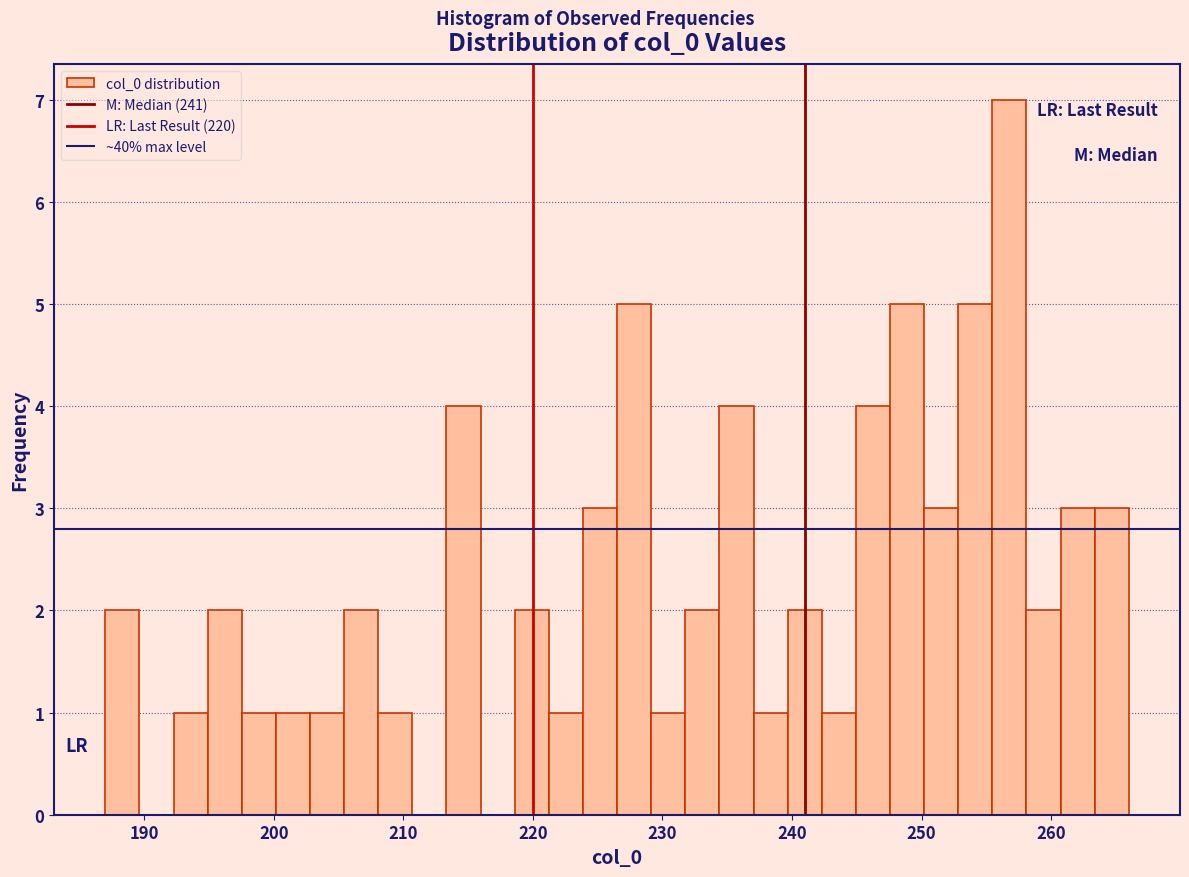

Read against the x-axis, roughly where is the centre of the tallest bar?

257